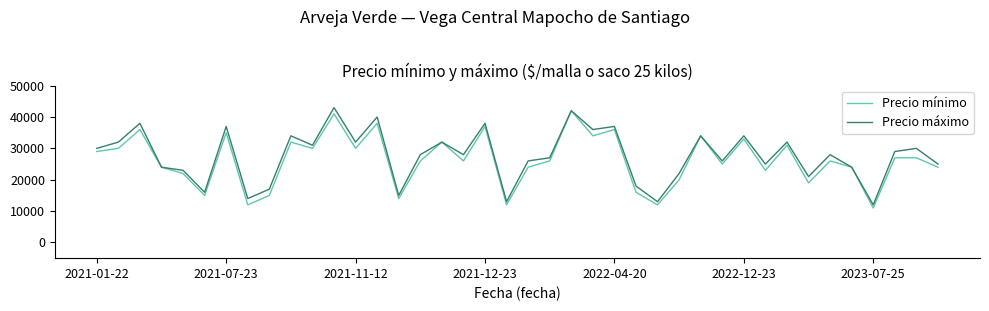

What is the lowest value of the Precio mínimo series?

11000